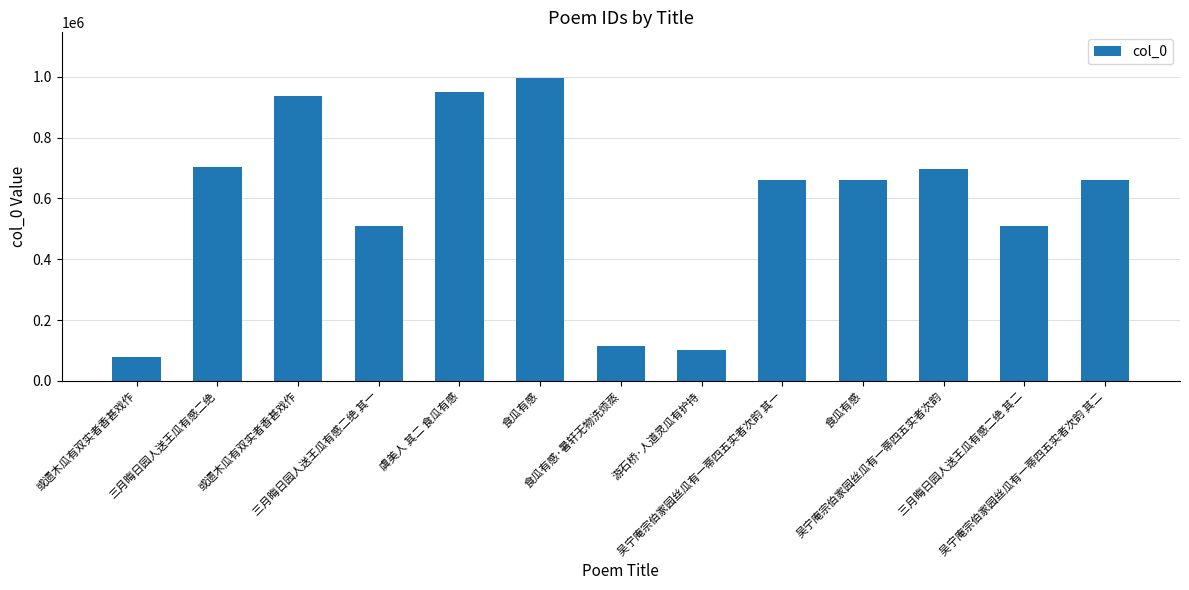

Does the chart contain any negative values?

No